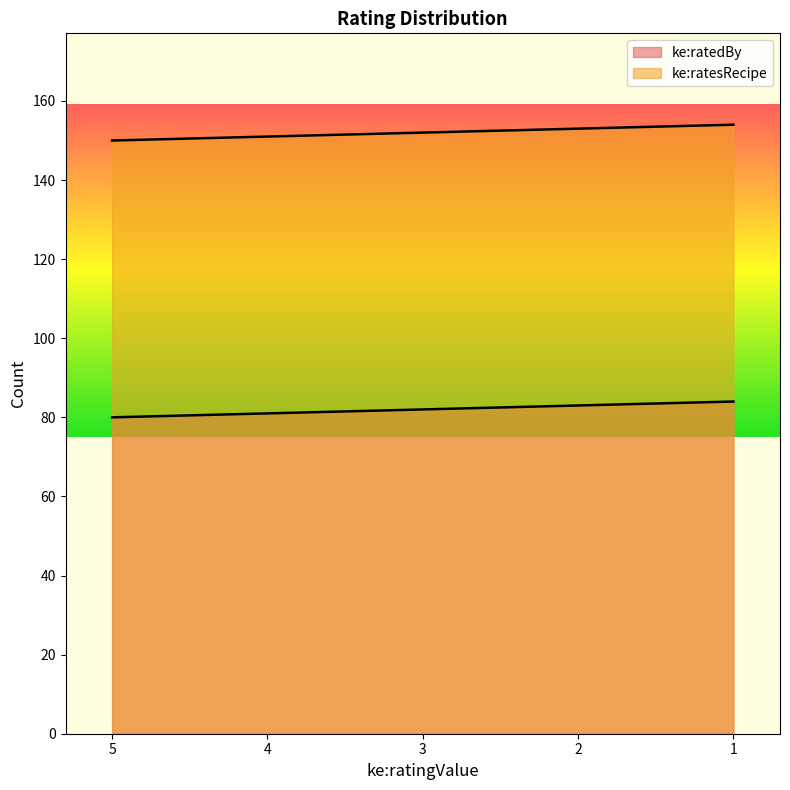

At 4, list the series in order from smallest to largest.

ke:ratedBy, ke:ratesRecipe